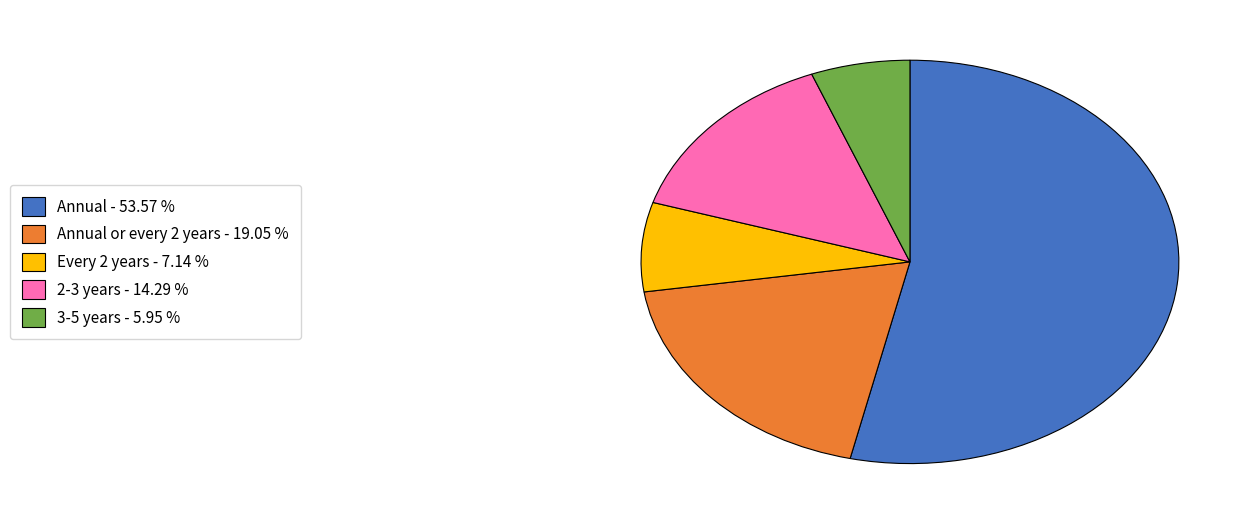

How many segments does this pie chart have?

5